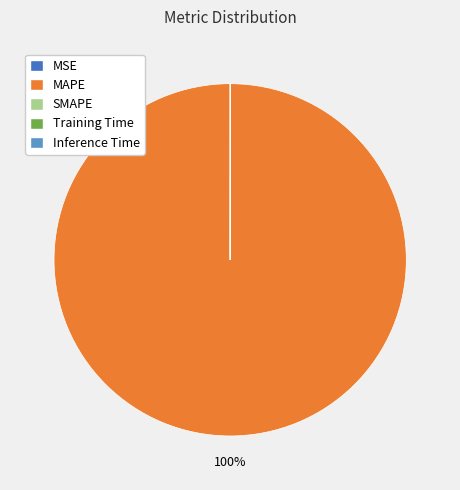

To the nearest percent, what percentage of the pie is MAPE?

100%